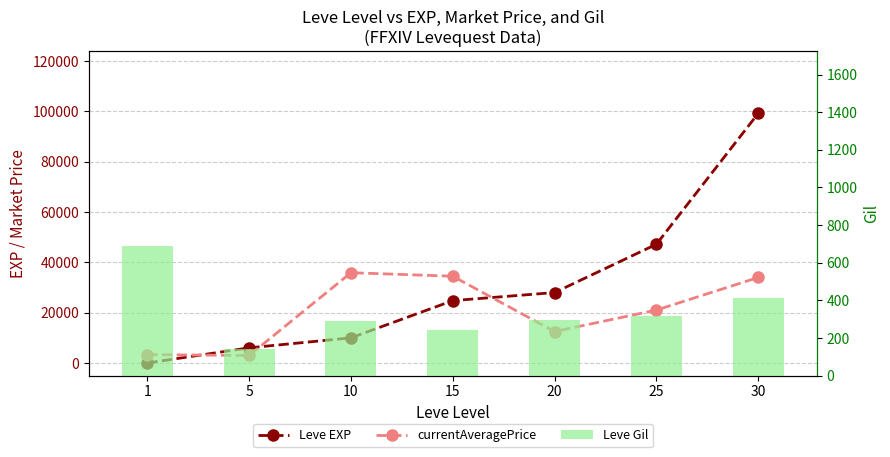

Reading right to left, what are all the values shown in this chart?

Leve EXP: 30=99220	25=47200	20=28010	15=24790	10=9990	5=6030	1=1
currentAveragePrice: 30=33995	25=21043	20=12500	15=34499	10=35897	5=2999	1=3307
Leve Gil: 30=413	25=317	20=293	15=240	10=288	5=140	1=690